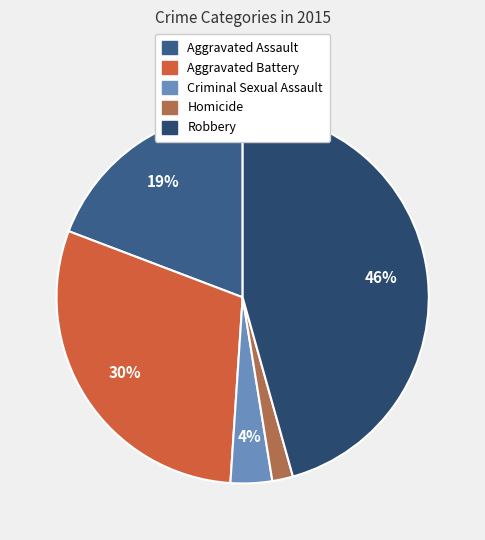

How many segments does this pie chart have?

5